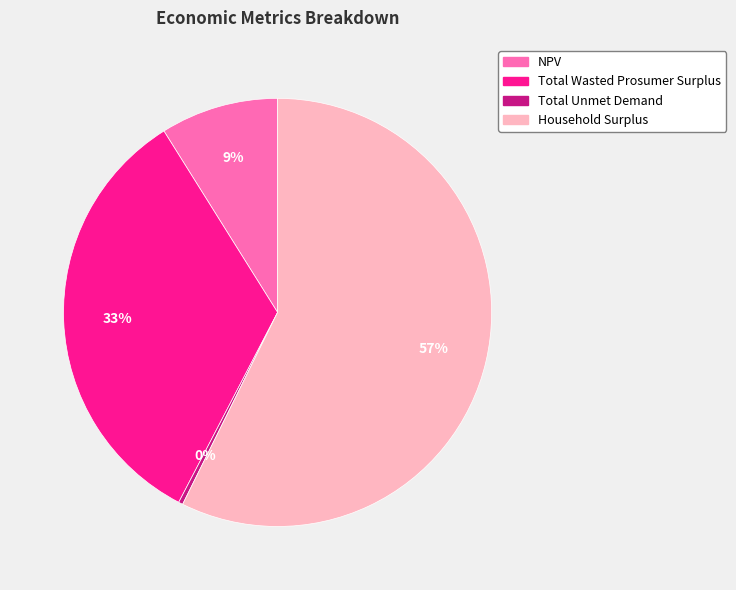

Which slice is the smallest?

Total Unmet Demand